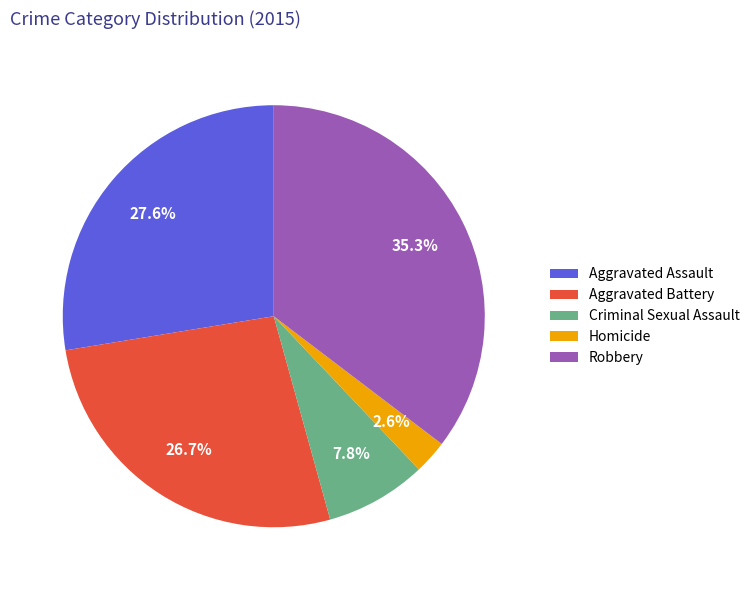

What percentage is the Robbery slice, to the nearest percent?

35%